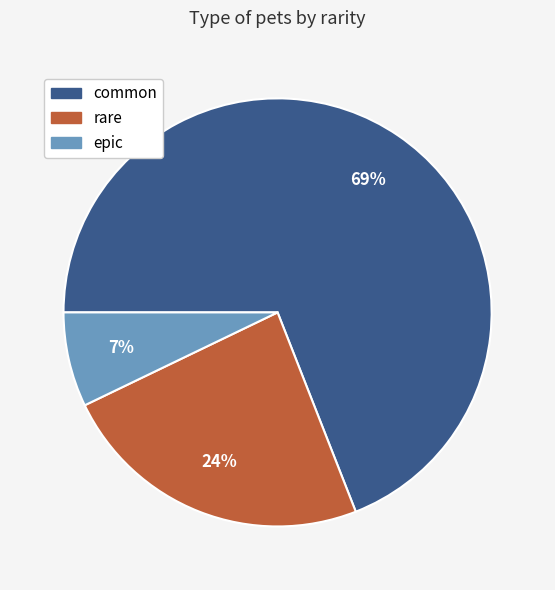

Rank the categories by value from highest to lowest.

common, rare, epic